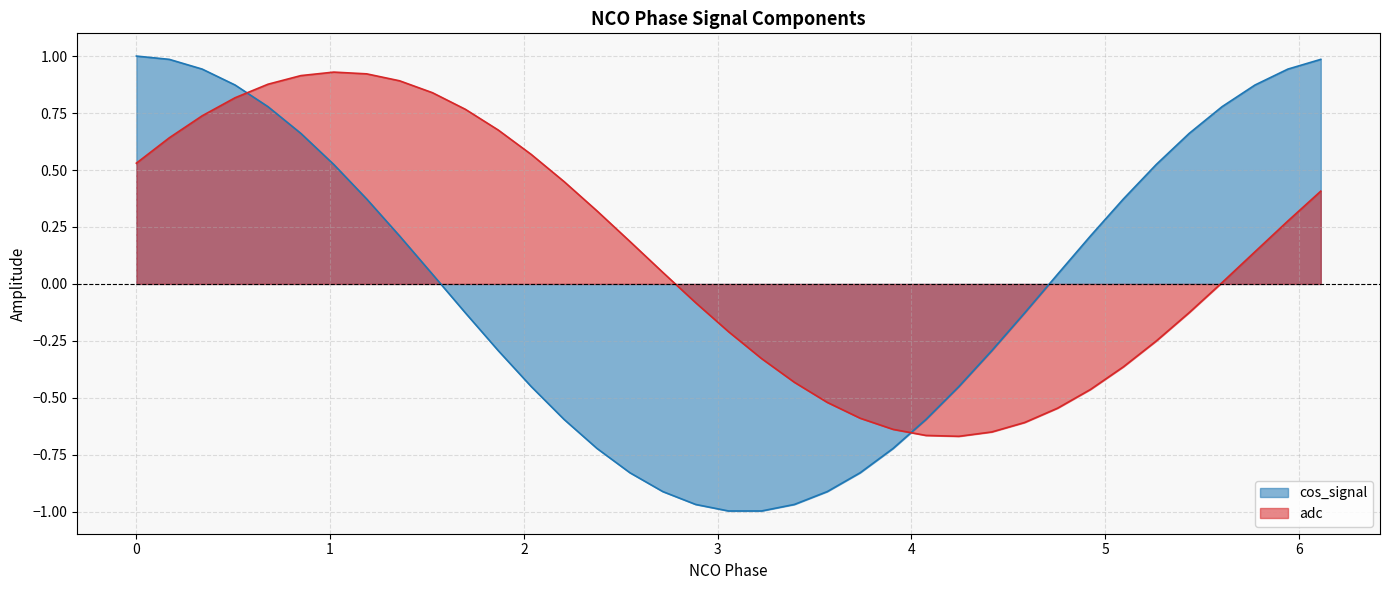

What is the value of the y_values point at the 14th from the left?

0.4